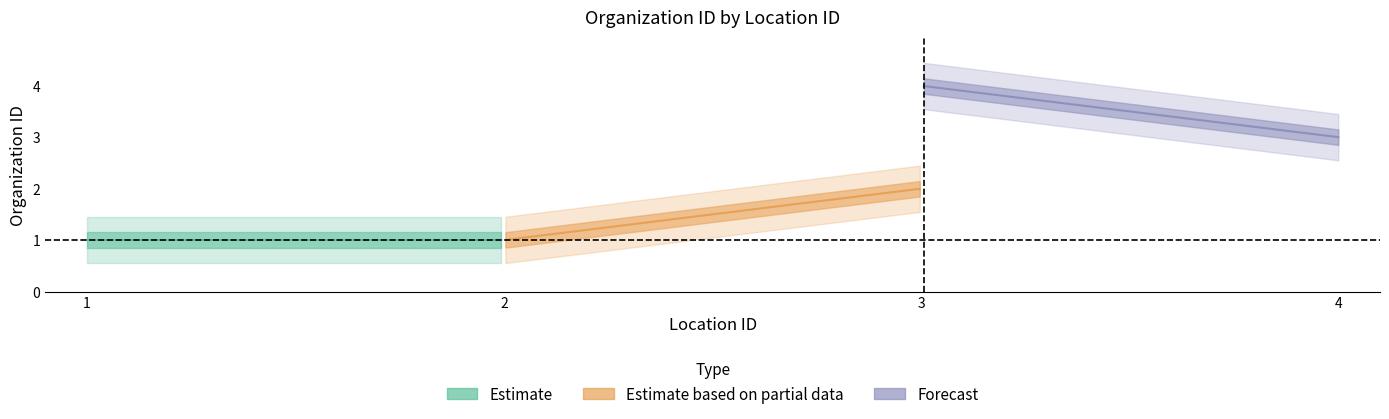

What is the change in value from 2 to 3?

+1